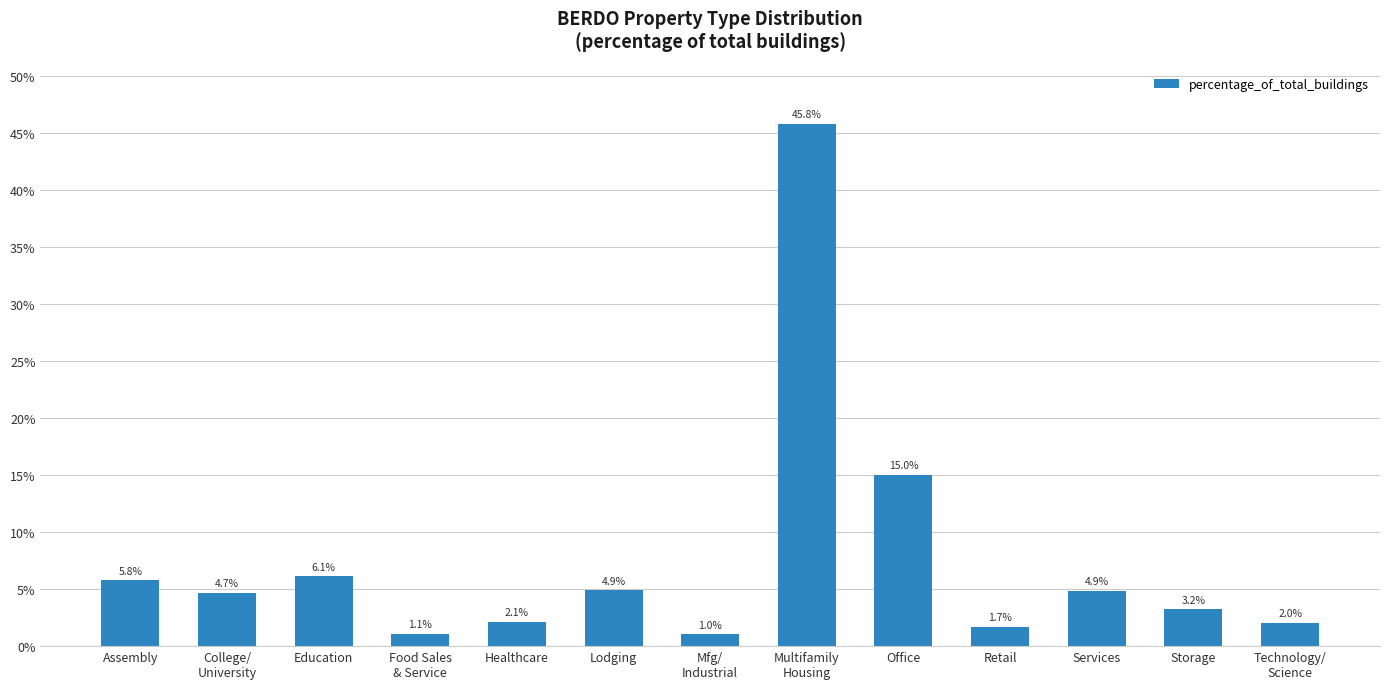

How many bars are there in total?

13